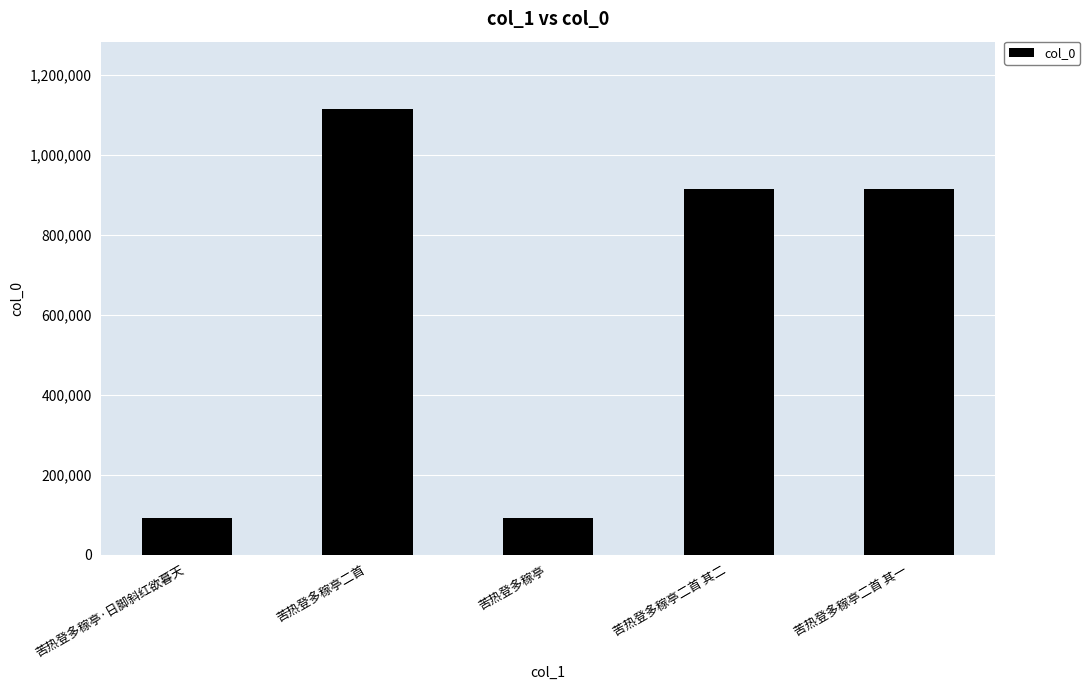

What is the maximum value shown in the chart?

1115196